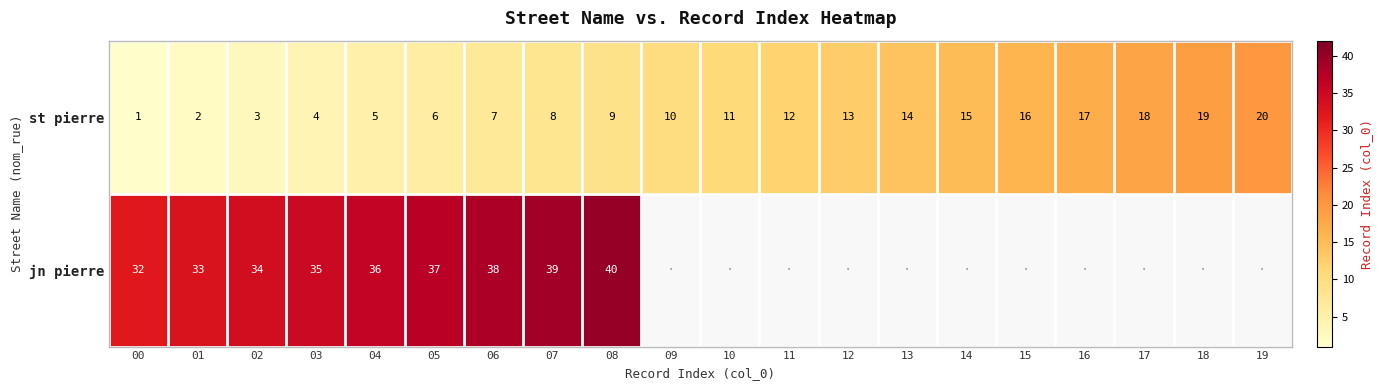

True or false: jn pierre has a value of 52 at 04.

False